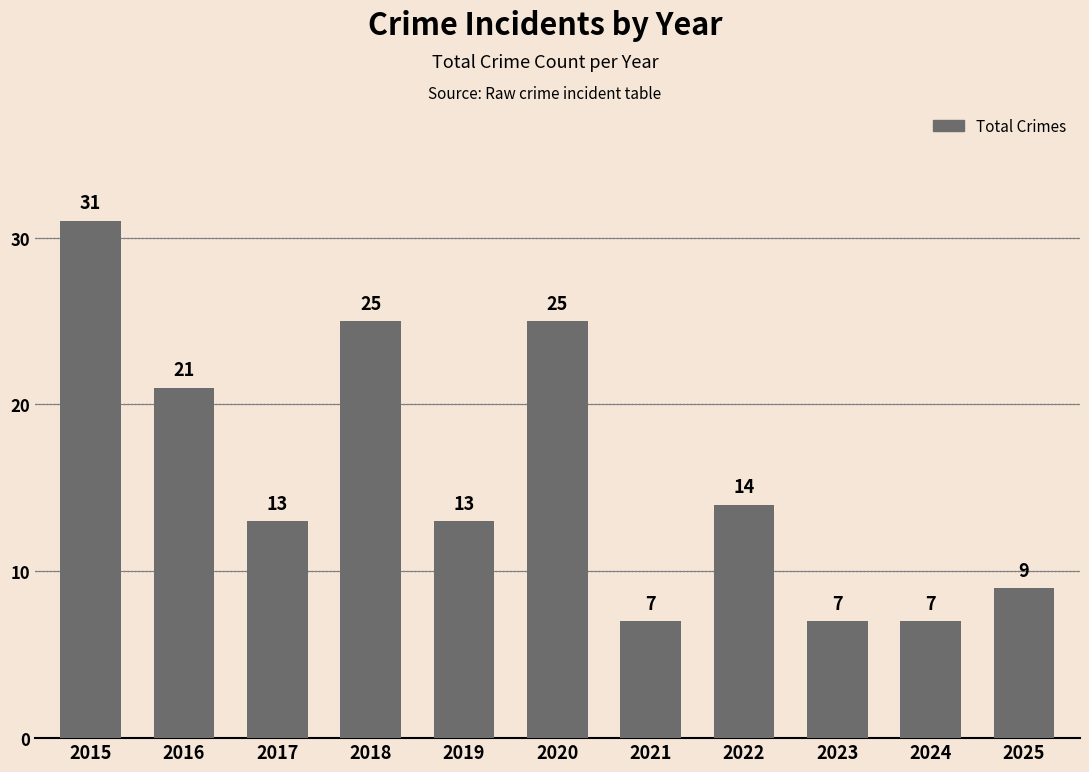

Which category has the highest value across all series?

2015